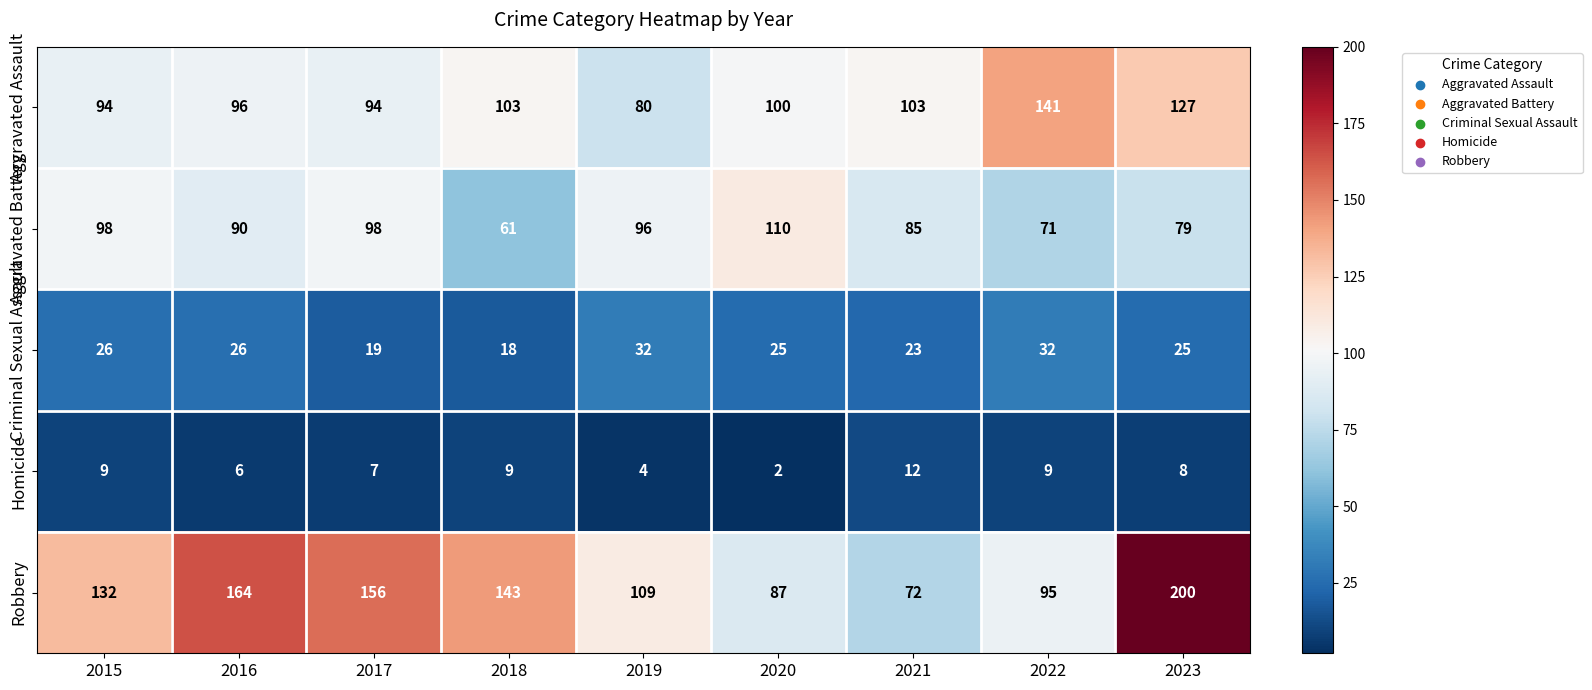

What is the greatest value displayed?

200